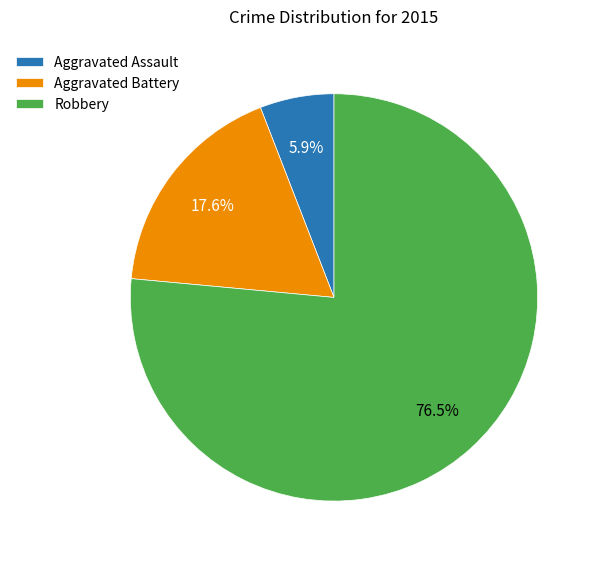

Which category has the smallest portion of the pie?

Aggravated Assault